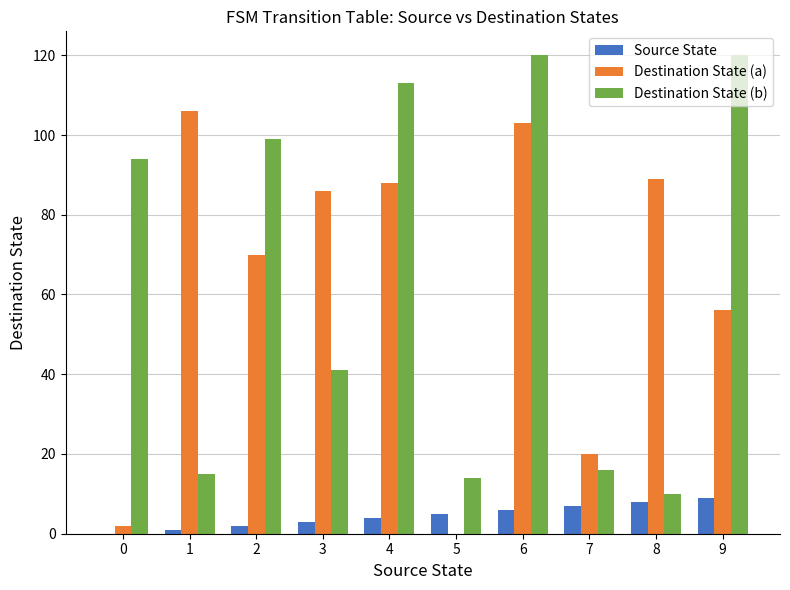

True or false: Destination State (b) has a value of 99 at 2.

True